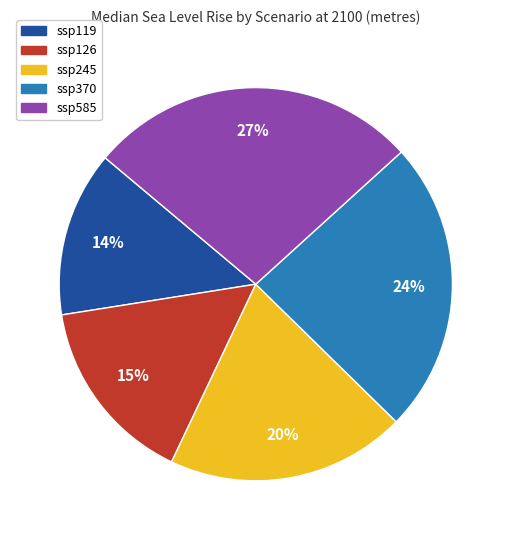

Is ssp119 the majority of the pie?

No